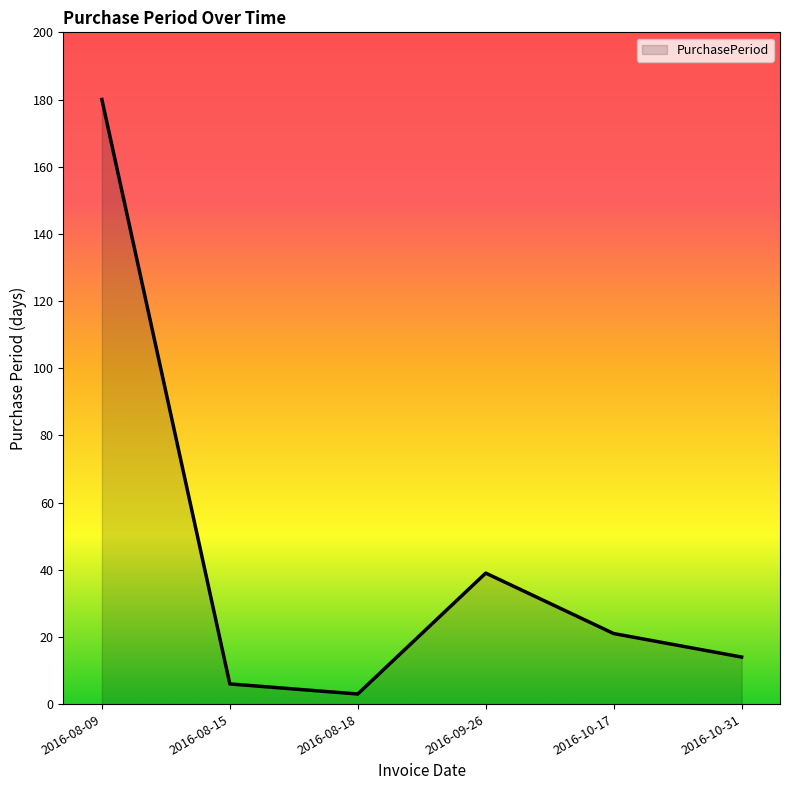

At which category does the data reach its first local peak?

2016-09-26